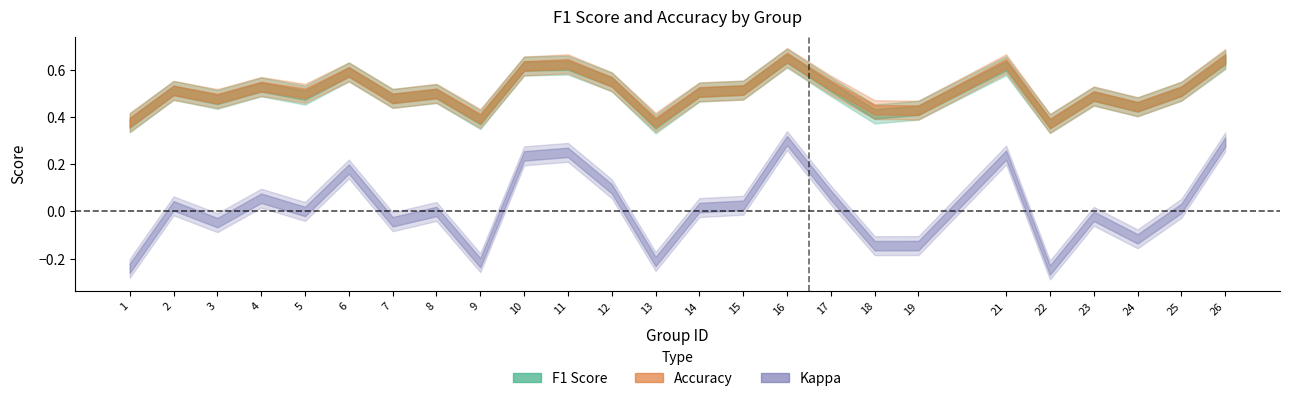

Where is the first local minimum for kappa?

3